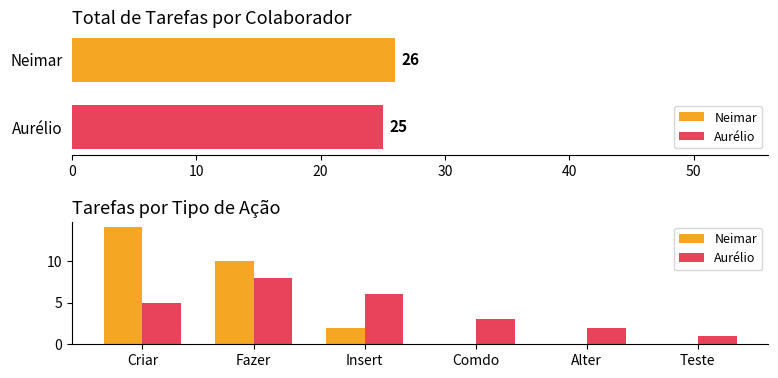

What is the average value of the Aurélio series?

4